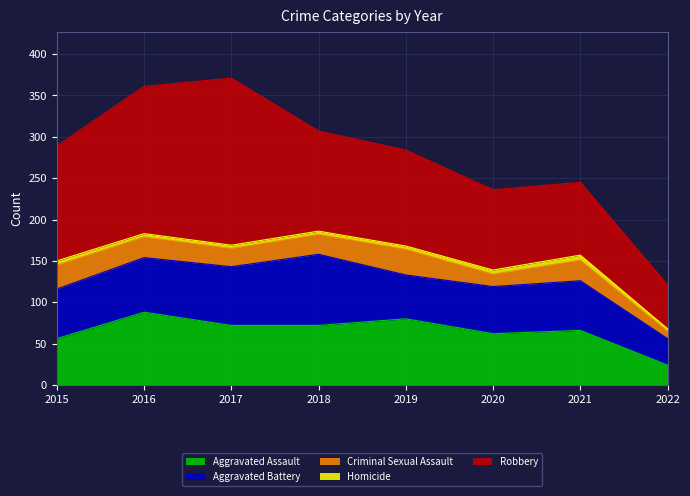

What is the difference between the maximum and minimum values in the Aggravated Battery series?

54